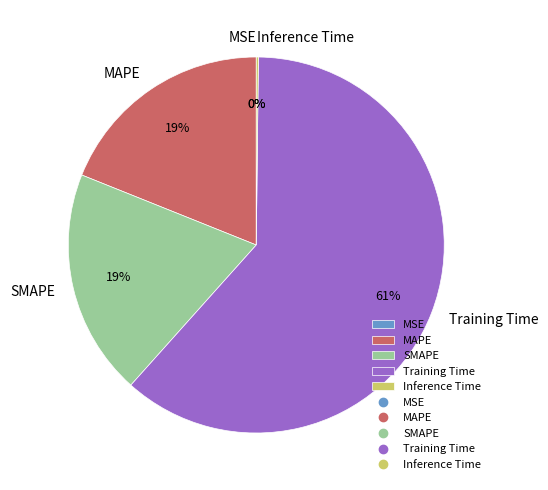

The MAPE slice represents 19% of the pie. True or false?

True